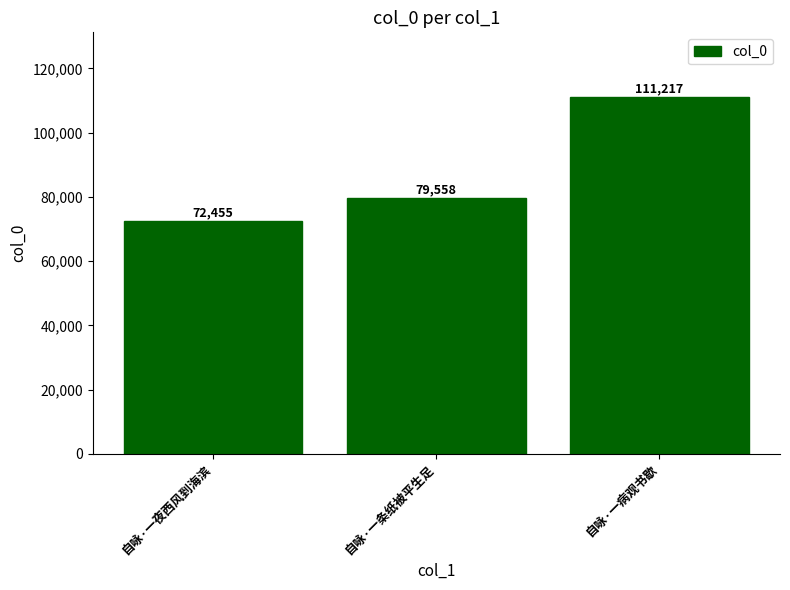

List the labels in order of value, largest first.

自咏·一病观书歇, 自咏·一条纸被平生足, 自咏·一夜西风到海滨